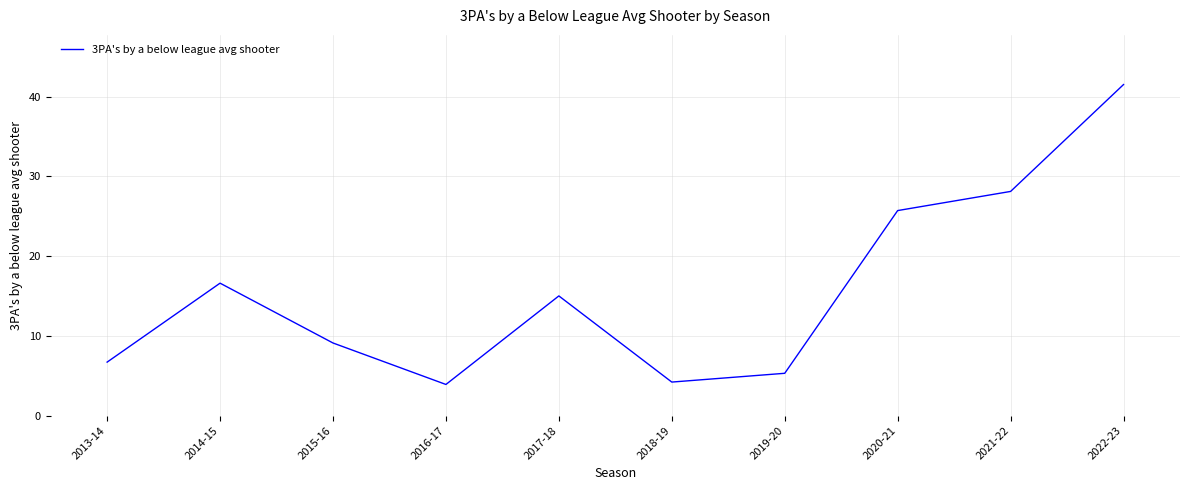

What value does the data have at 2020-21?

25.7